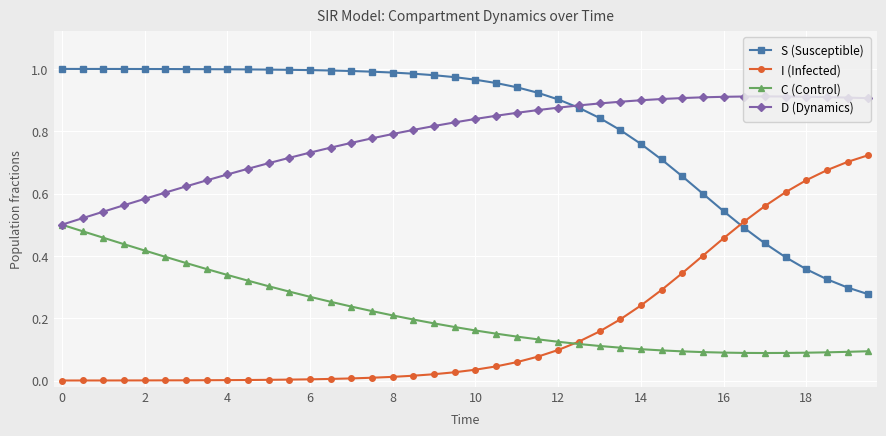

List the series in order of their peak value, highest first.

S (Susceptible), D (Dynamics), I (Infected), C (Control)